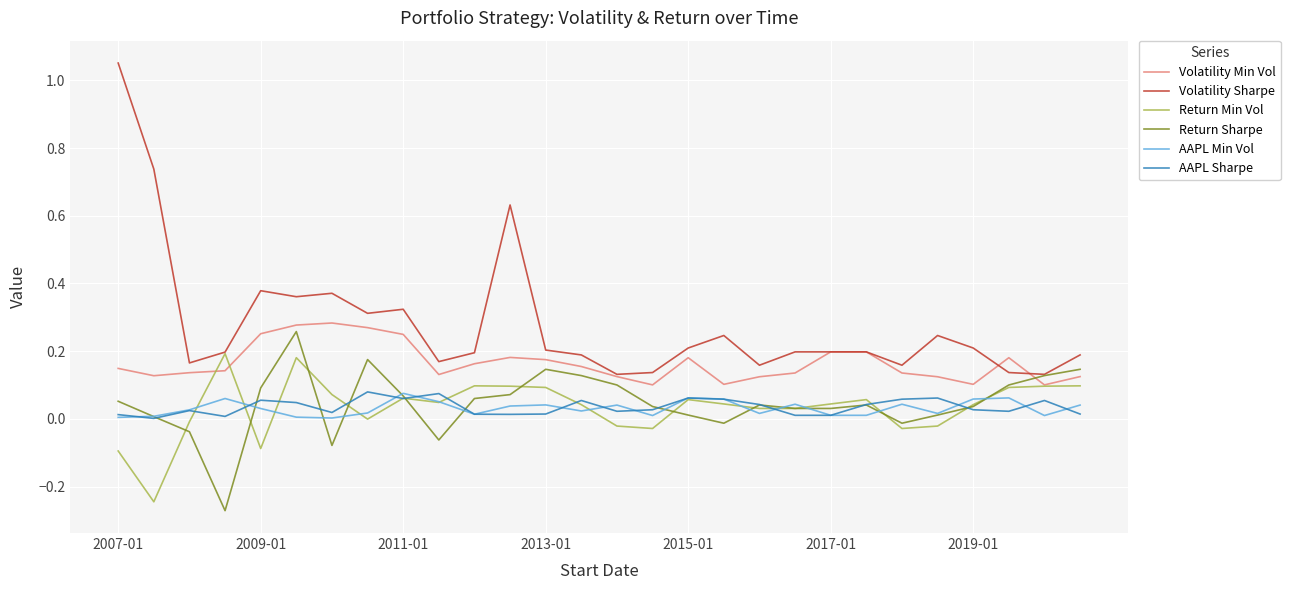

Which series has the widest spread of values?

Volatility Sharpe